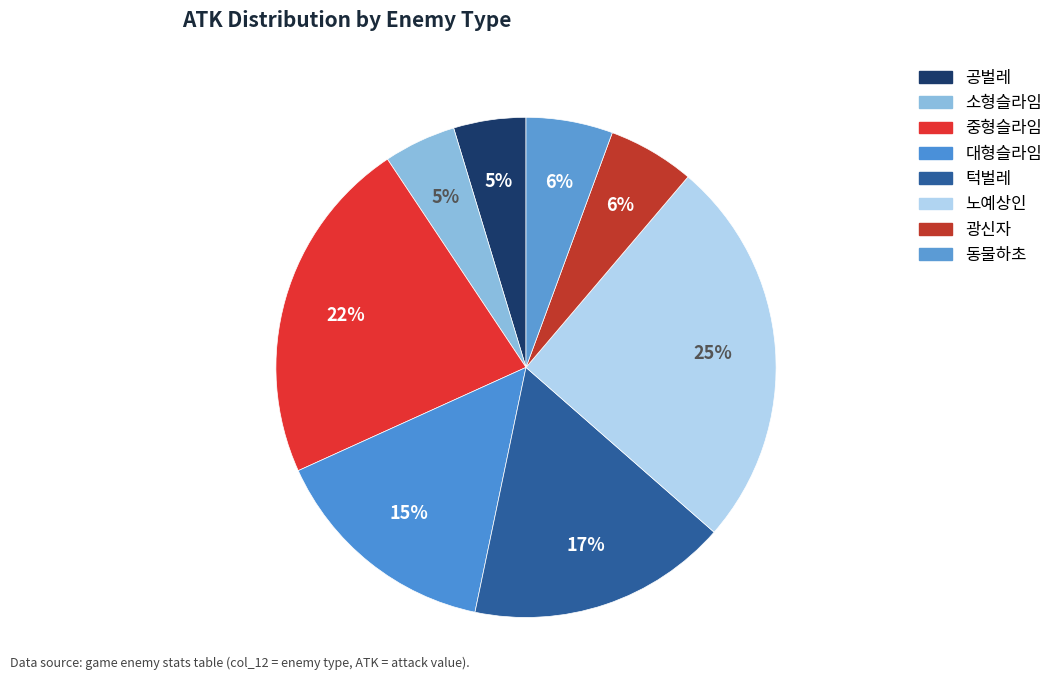

The 노예상인 slice represents 40% of the pie. True or false?

False